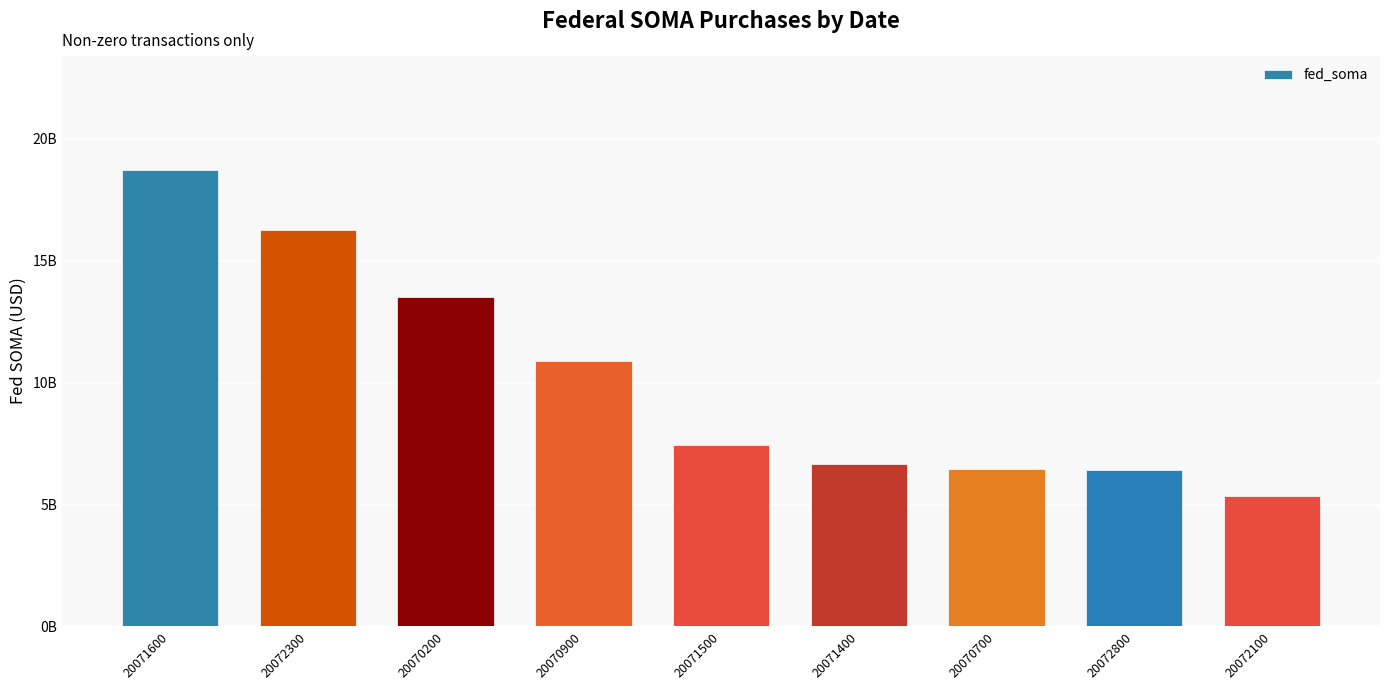

Are the bars horizontal?

No